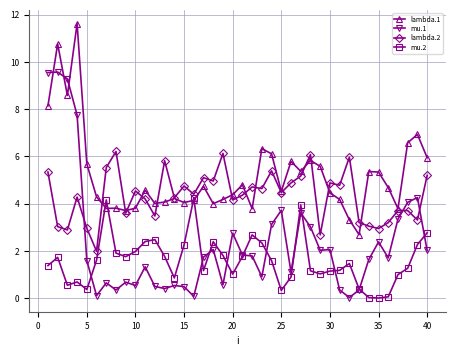

What is the greatest value displayed?

11.6